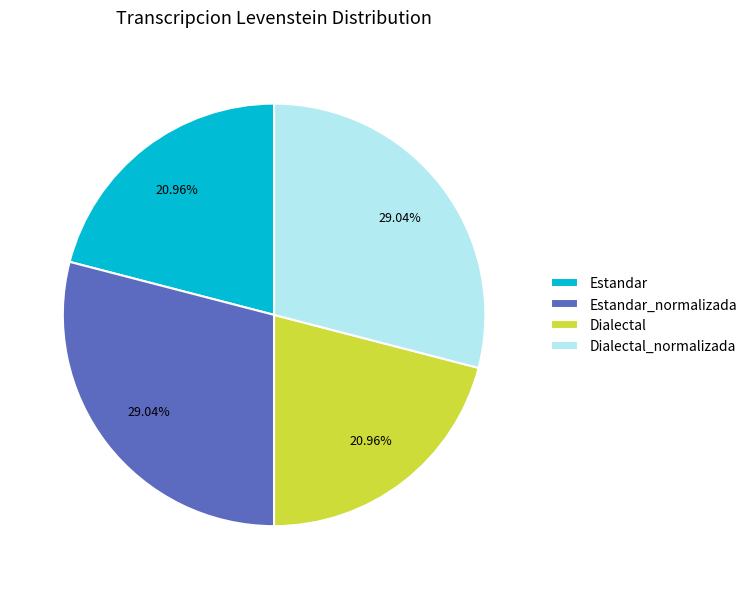

Is it true that Estandar_normalizada is 19% of the pie?

False